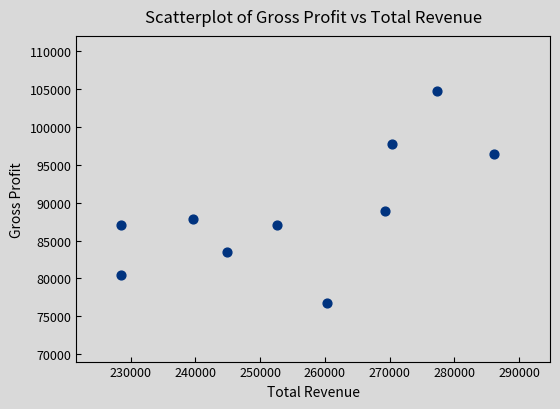

What is the average X value?

255770